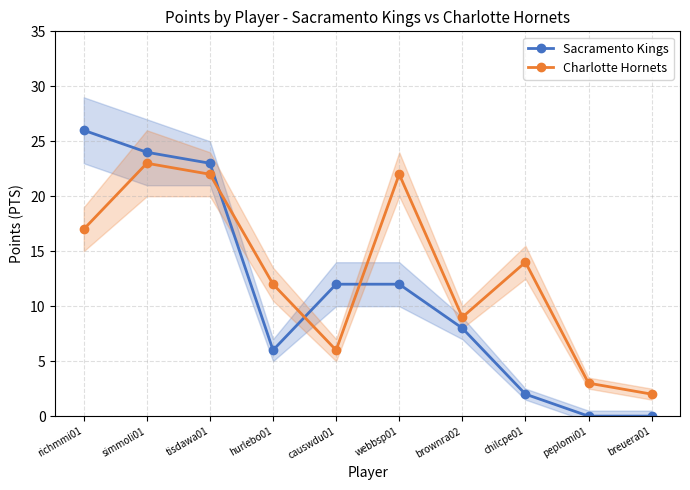

How many intersections are there between Sacramento Kings and Charlotte Hornets?

3